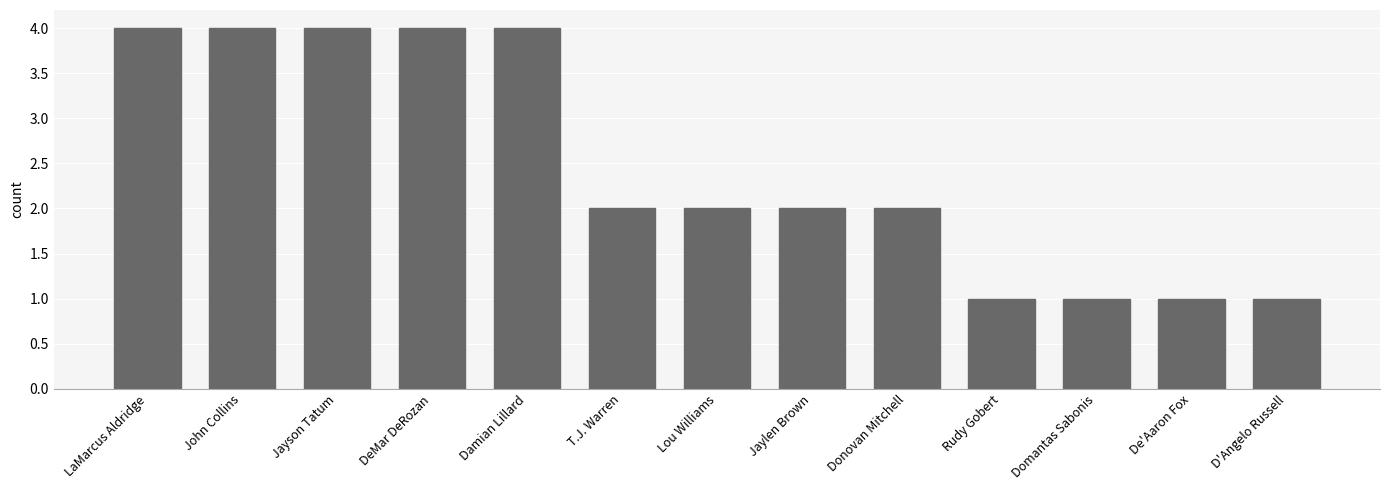

What is the difference between the maximum and minimum values?

3